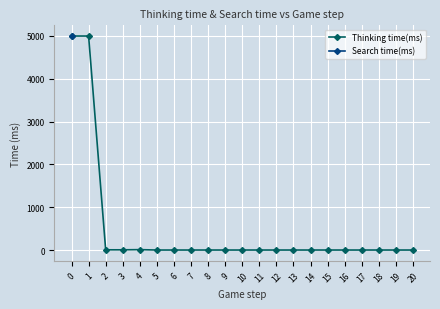

Between 4 and 14, which series saw the biggest shift?

Thinking time(ms)